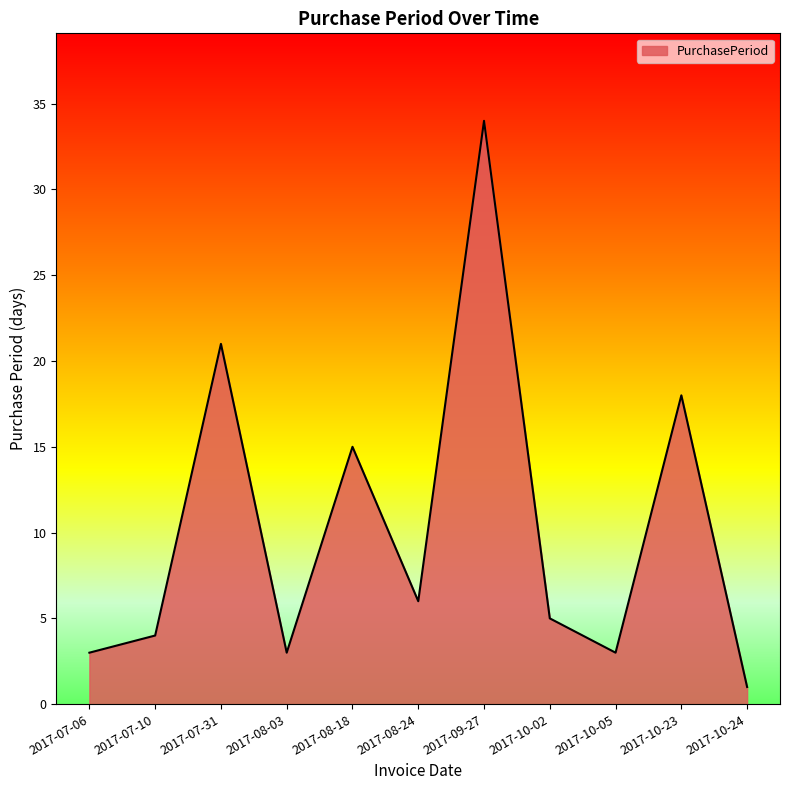

What is the ratio of the value at 2017-08-03 to the value at 2017-10-02?

0.6